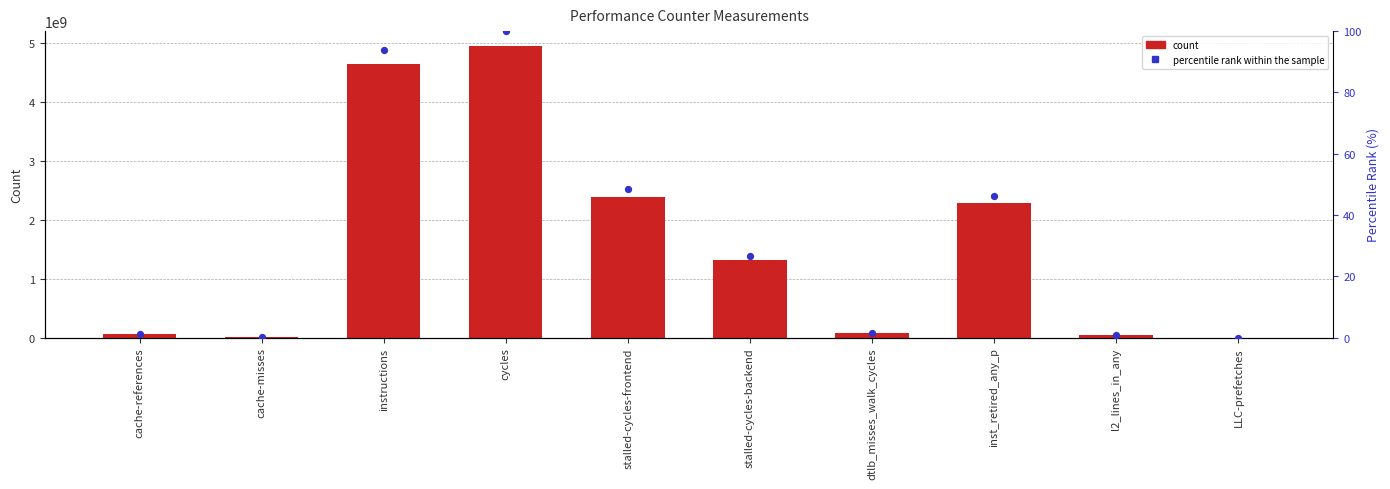

At which category is the sum across all series the highest?

cycles